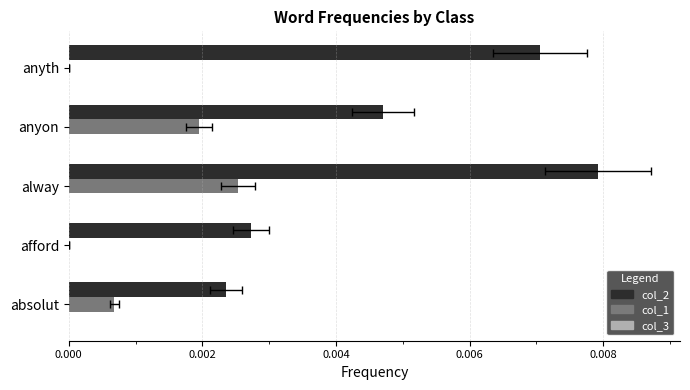

How many bars are there in total?

15